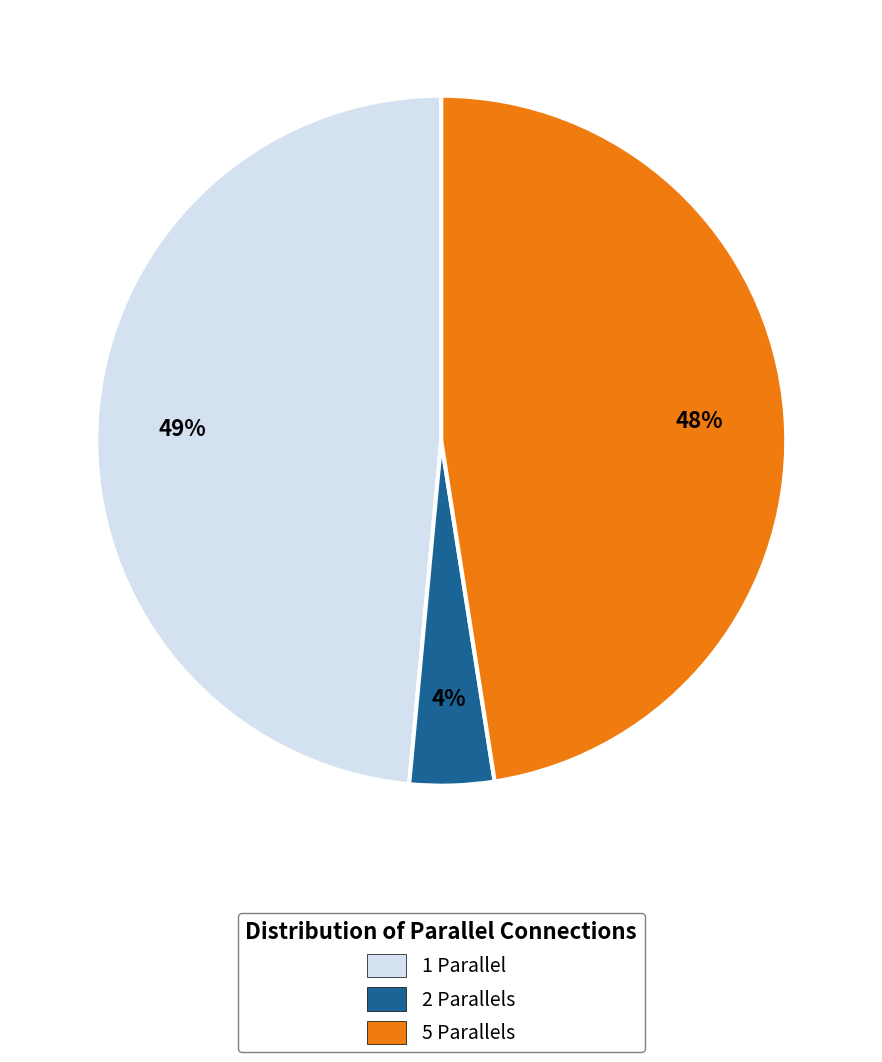

How many segments does this pie chart have?

3